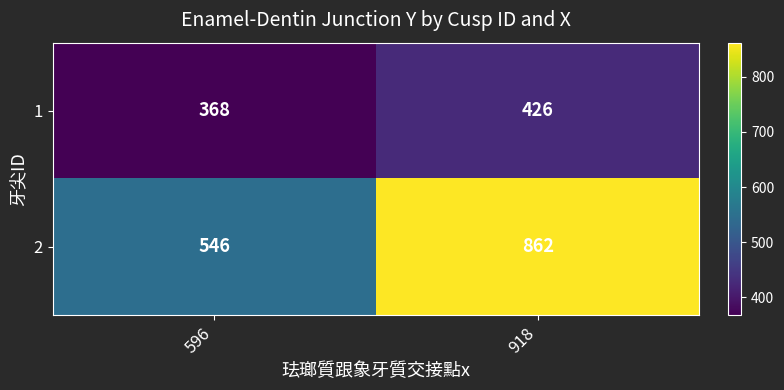

What is the smallest value displayed?

368